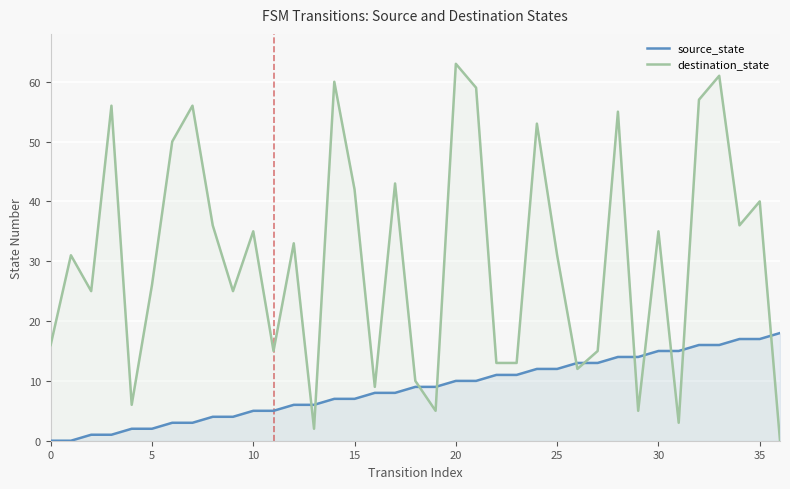

What is the total value across all series at 21?

69